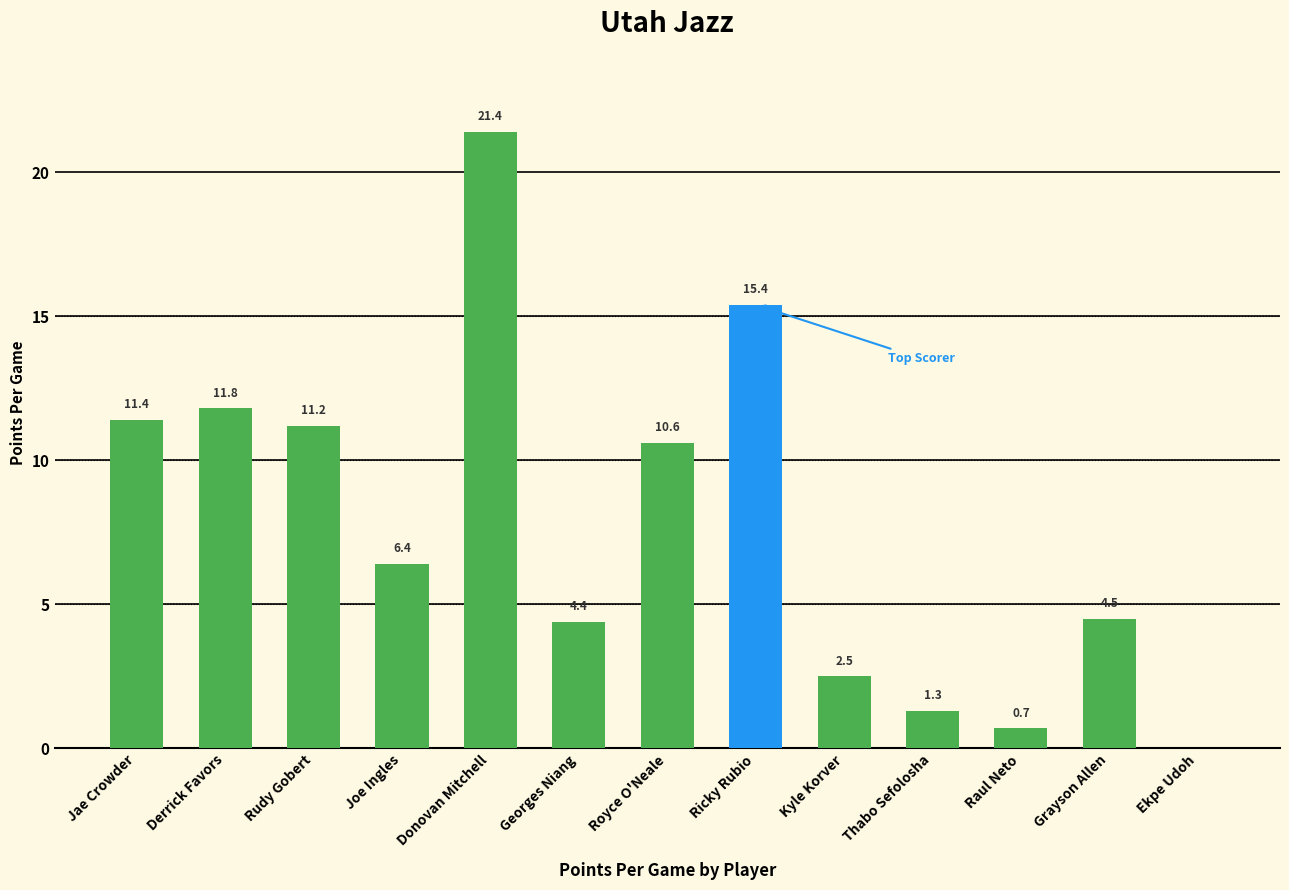

Does the chart contain any negative values?

No